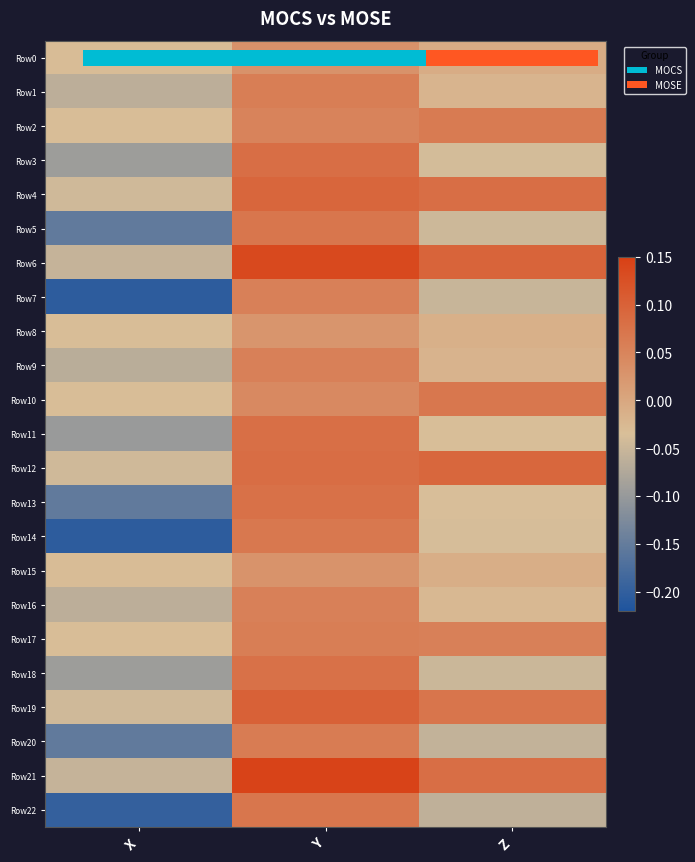

How many values in Row17 are below zero?

1